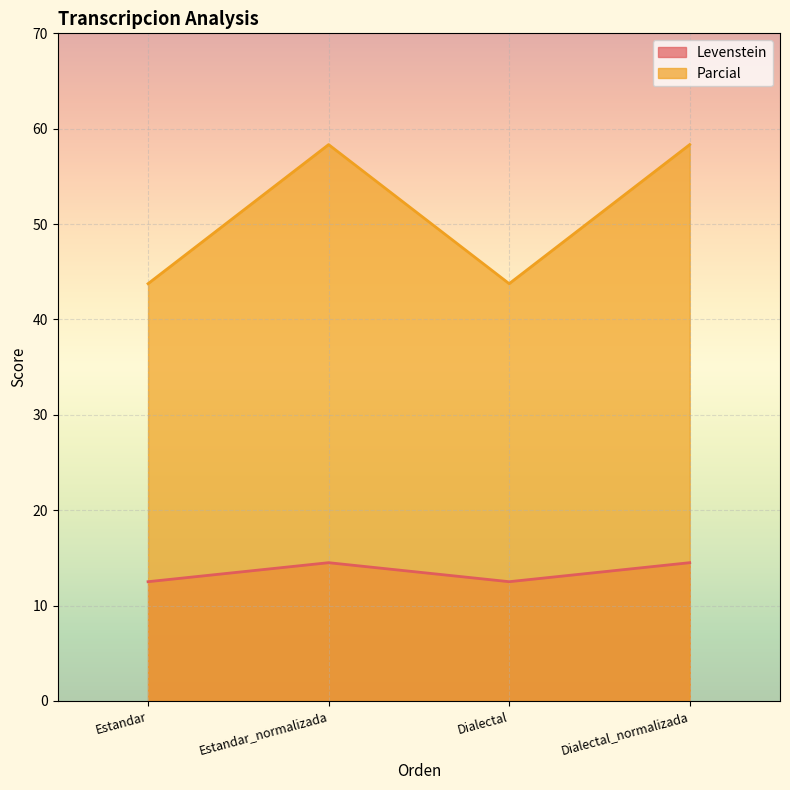

Between Dialectal_normalizada and Dialectal, which is larger?

Dialectal_normalizada